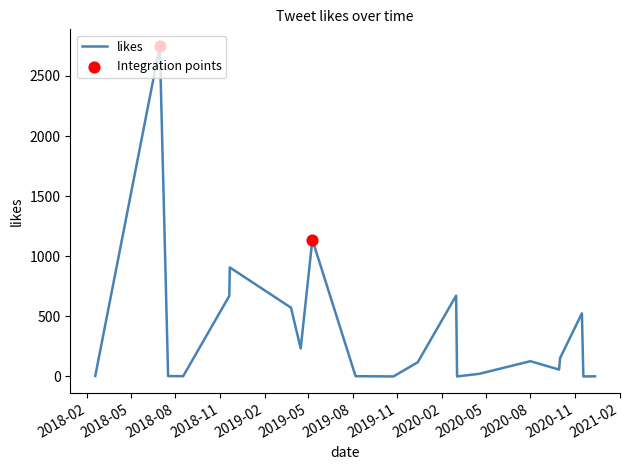

What is the difference between the maximum and minimum values?

2750